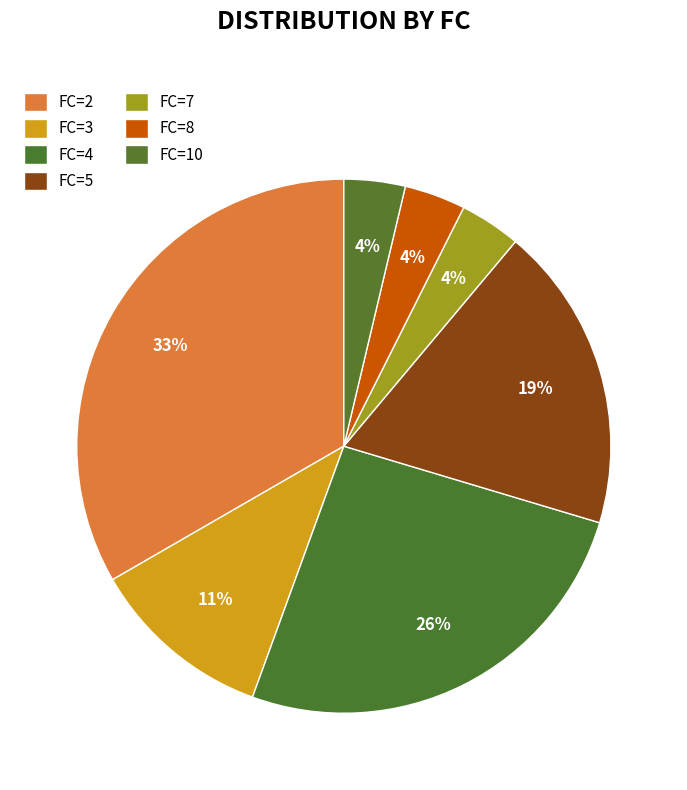

How many slices are in this pie chart?

7